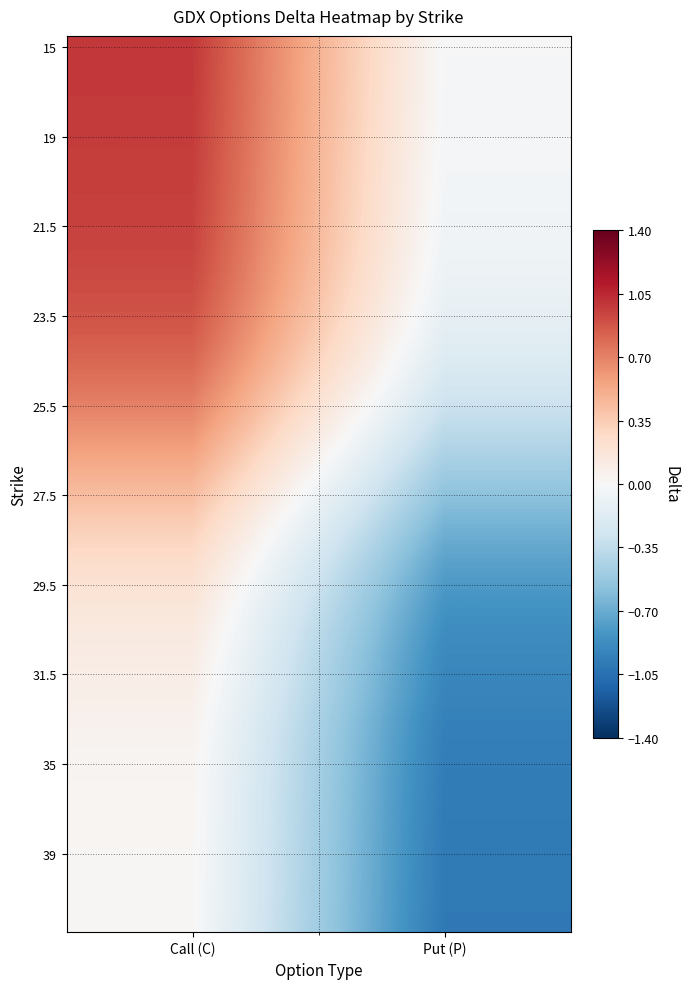

What is the total value across all series at Call (C)?

19.7